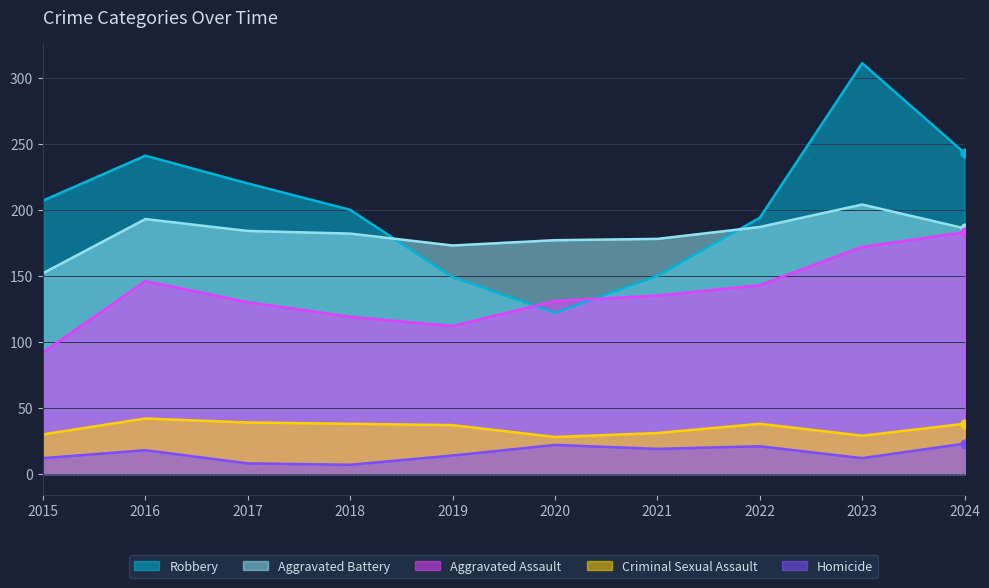

What are all the series names shown in the legend?

Robbery, Aggravated Battery, Aggravated Assault, Criminal Sexual Assault, Homicide